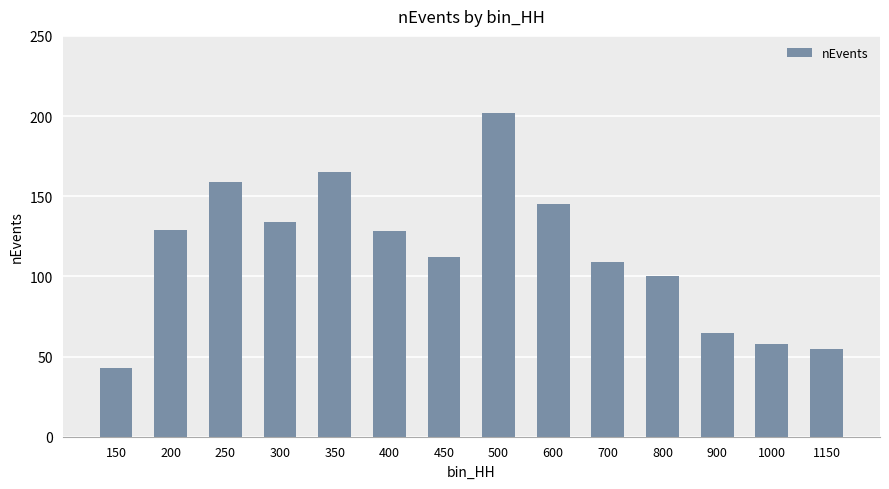

What is the value of the 11th bar from the left?

100